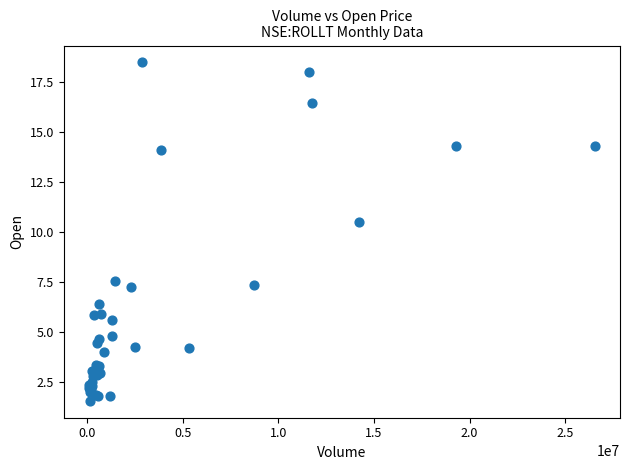

What Y value in the scatter plot is closest to 10?

10.5